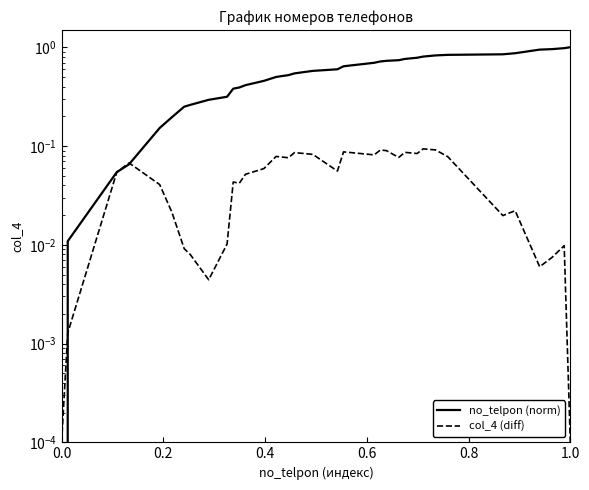

How many intersections are there between col_4 (diff) and no_telpon (norm)?

3